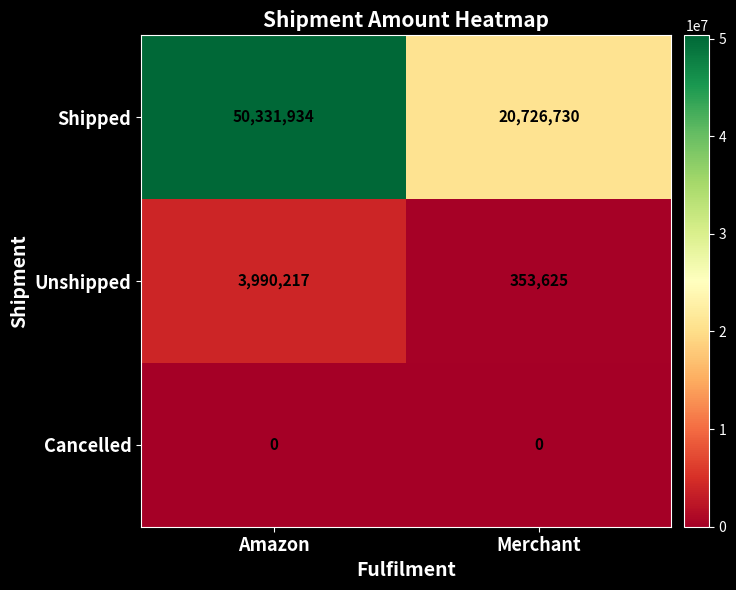

What value does the Unshipped series have at Amazon, to the nearest 10?

3990220